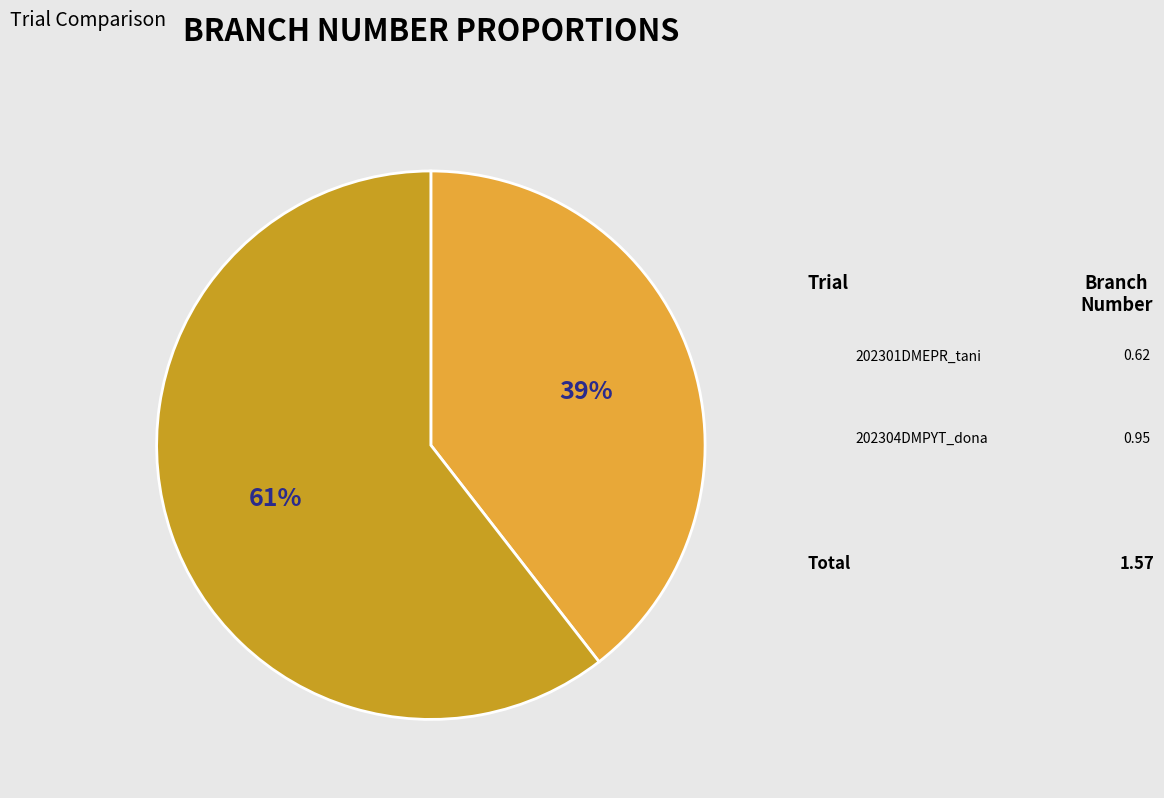

To the nearest percent, what portion does 202304DMPYT_dona represent?

61%